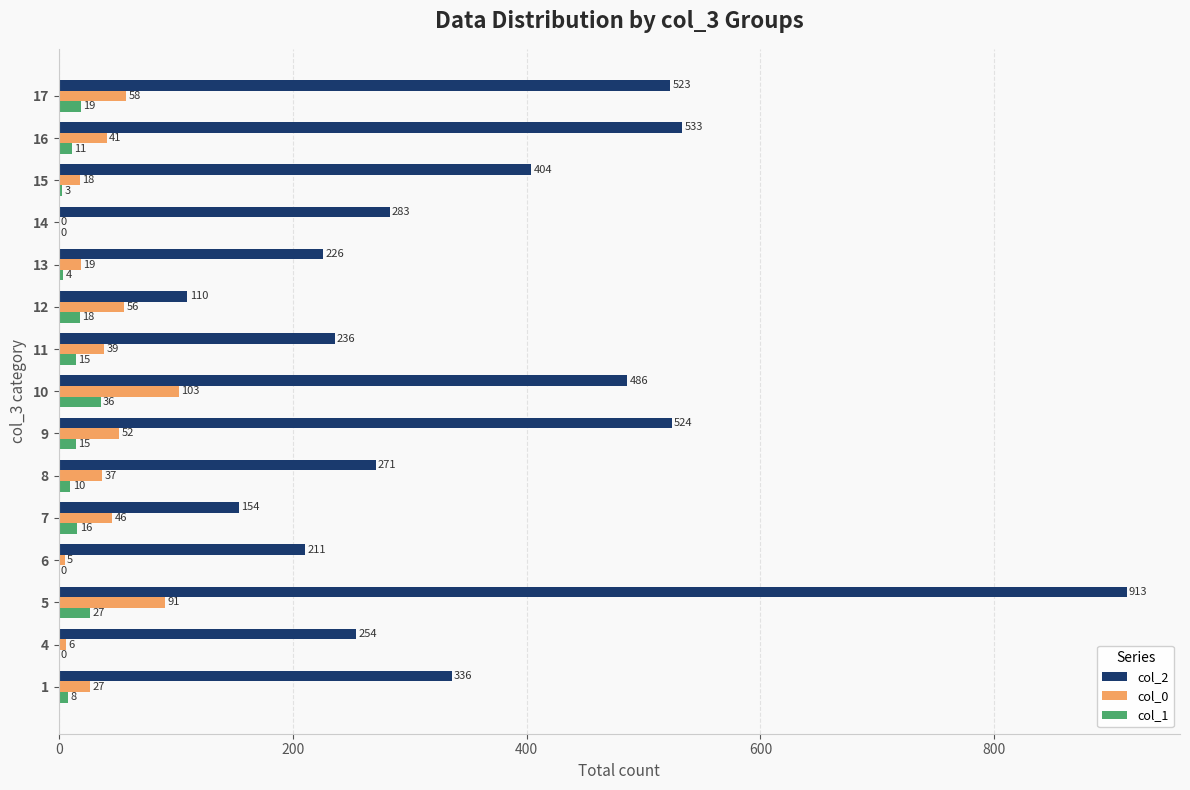

At which category is the sum across all series the highest?

5